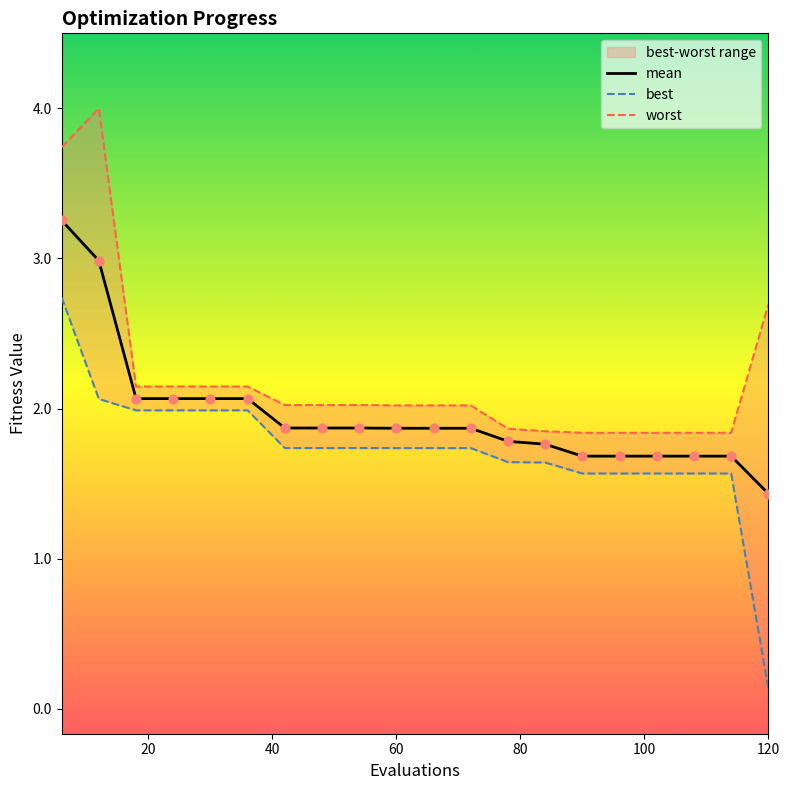

What is the maximum value for mean?

3.3